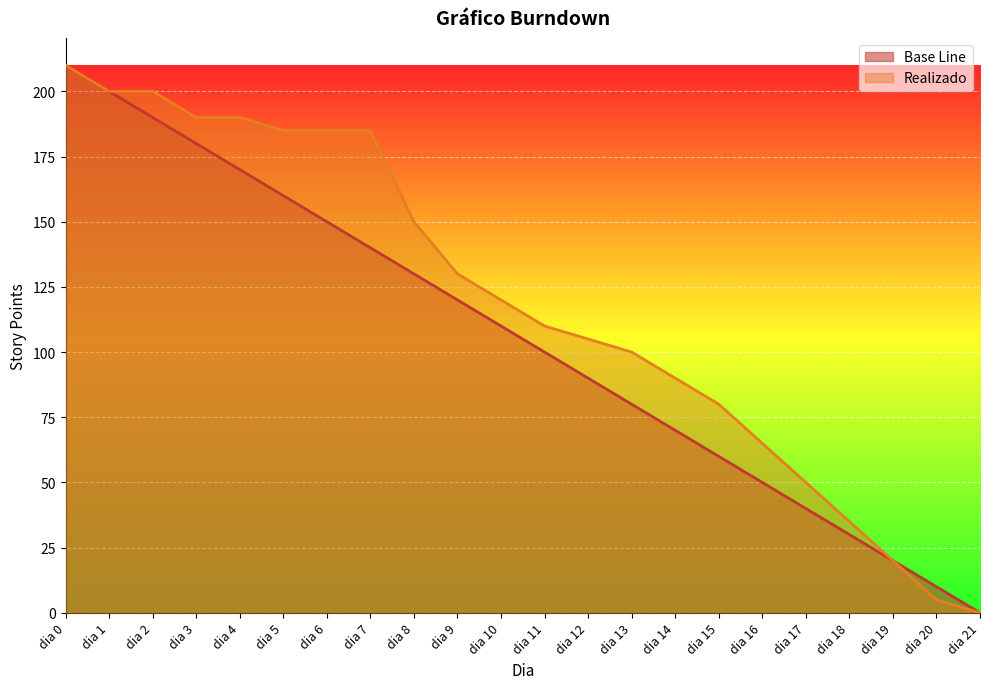

True or false: Realizado has a value of 90 at dia 16.

False